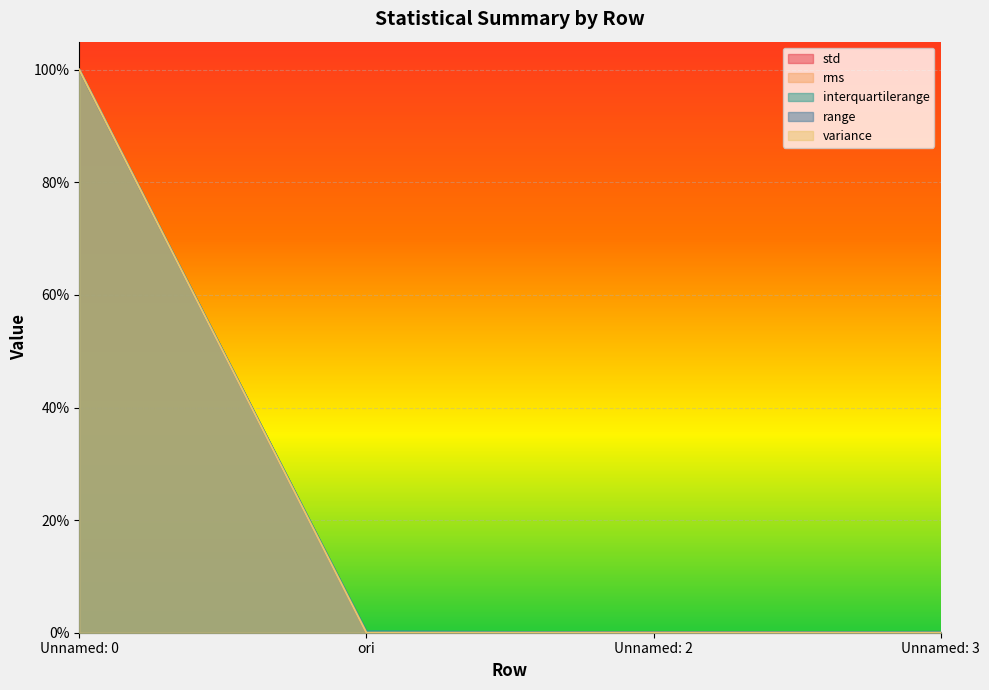

What position from the right is Unnamed: 3?

1